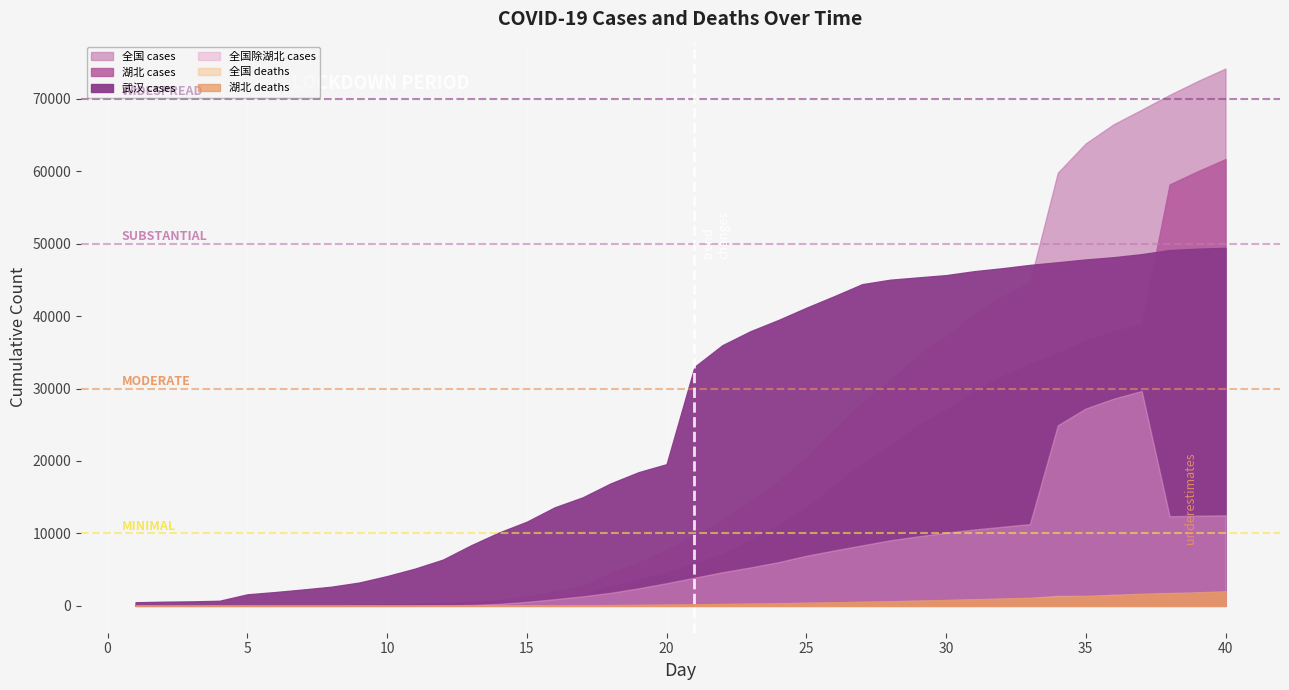

True or false: 全国 deaths has a value of 1135 at 30.

False